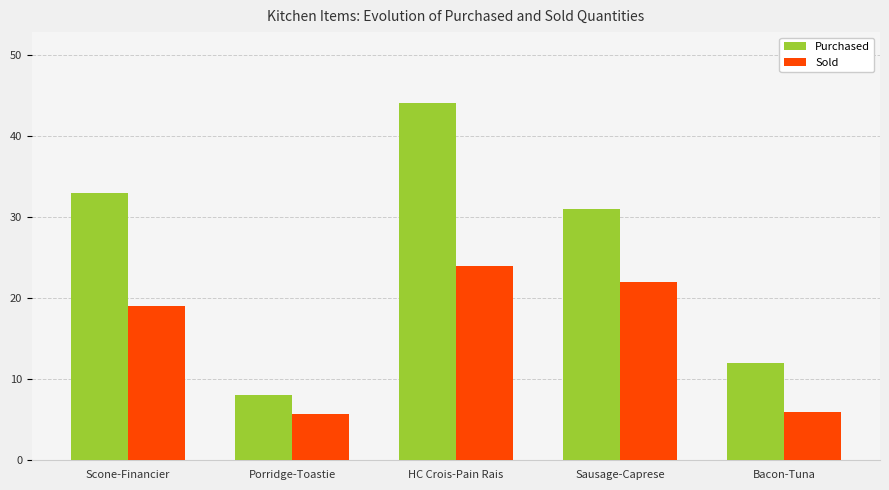

Is it true that Purchased equals 44.0 at HC Crois-Pain Rais?

True